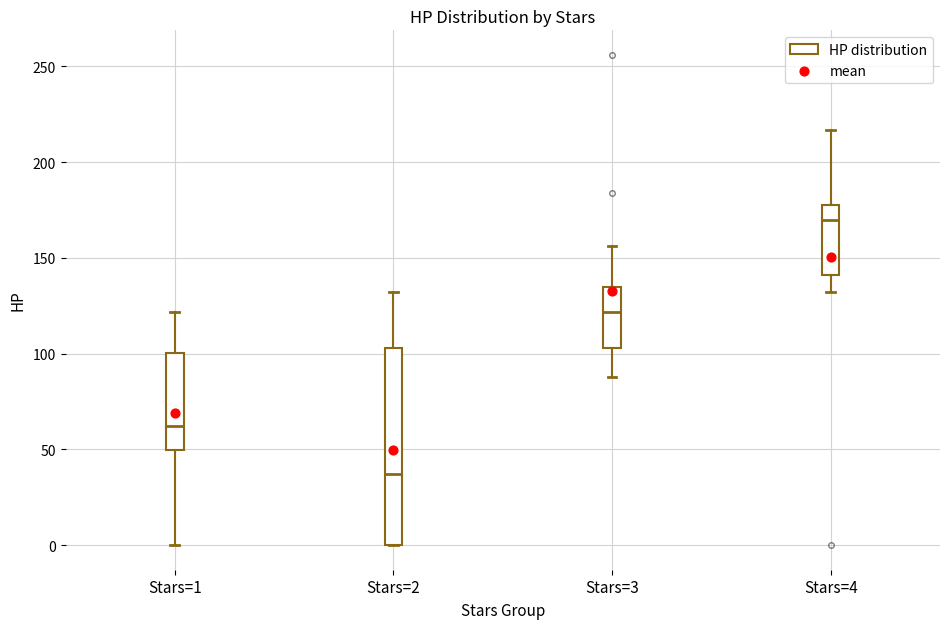

Which box has the lowest median line?

Stars=2